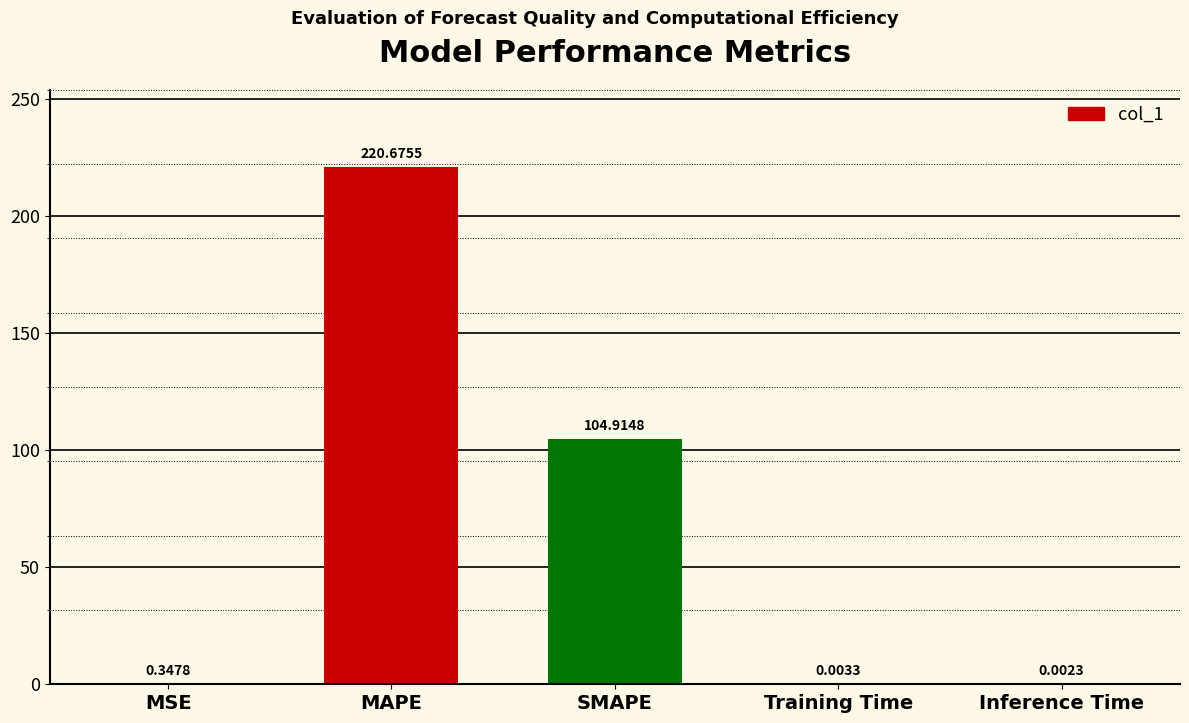

What is the sum of all values?

325.9